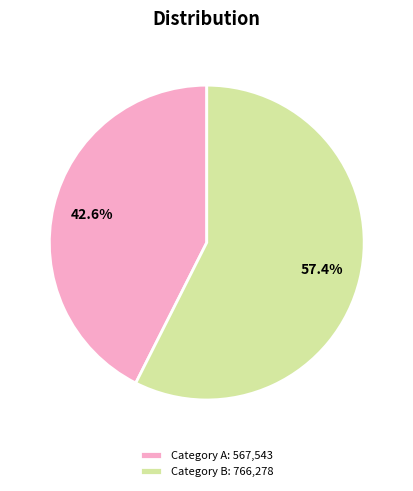

How many segments does this pie chart have?

2